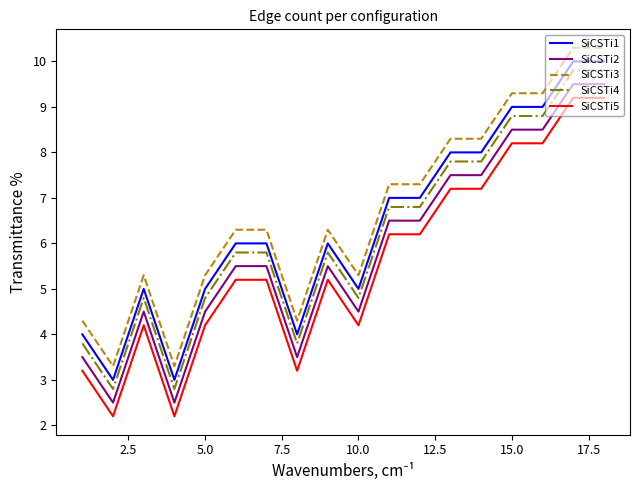

What are all the series names shown in the legend?

SiCSTi1, SiCSTi2, SiCSTi3, SiCSTi4, SiCSTi5